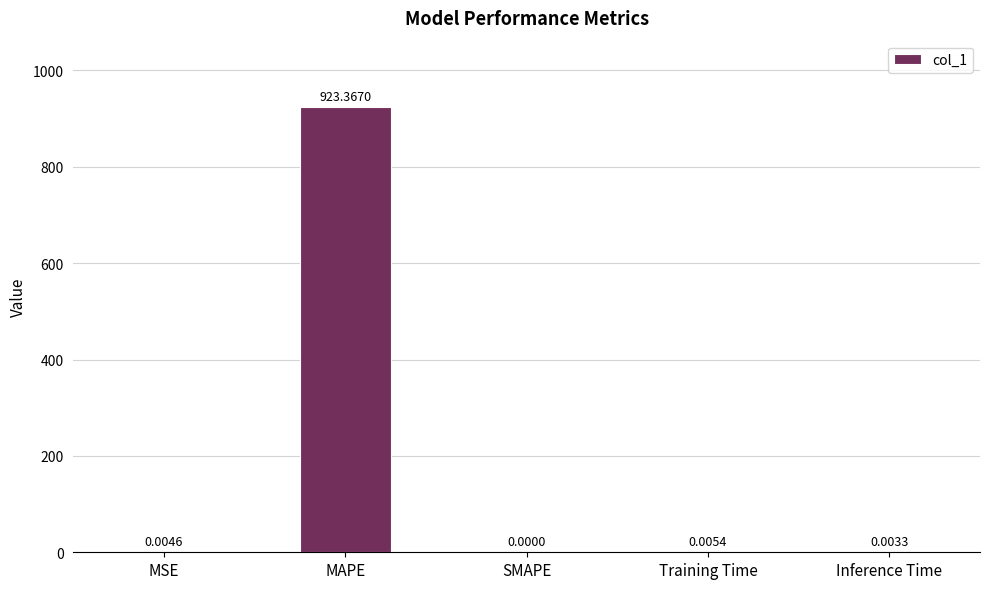

How many data points does each series have?

5